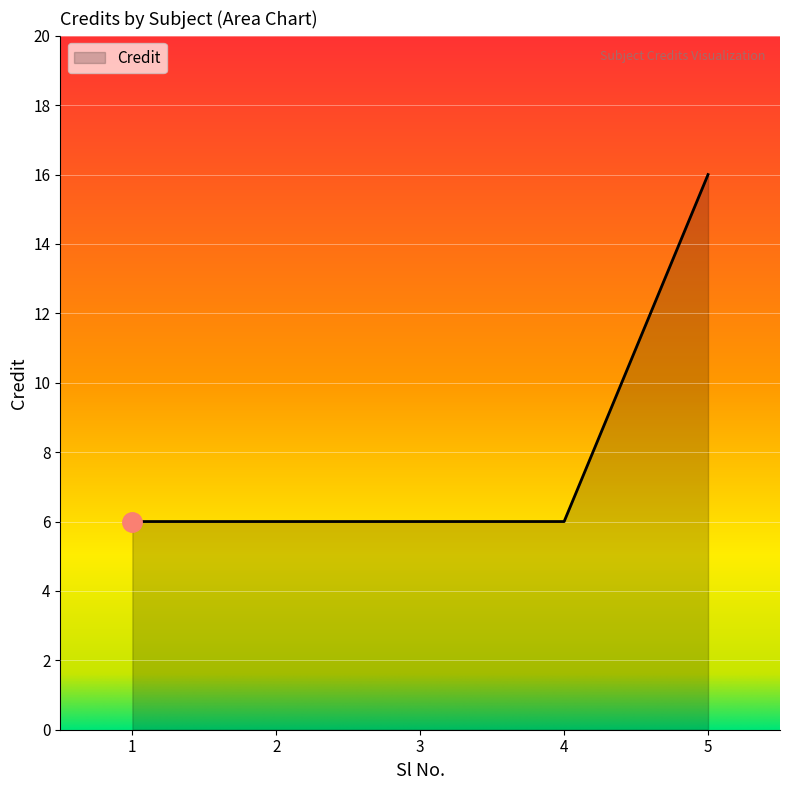

Reading left to right, what are all the values shown in this chart?

1=6	2=6	3=6	4=6	5=16